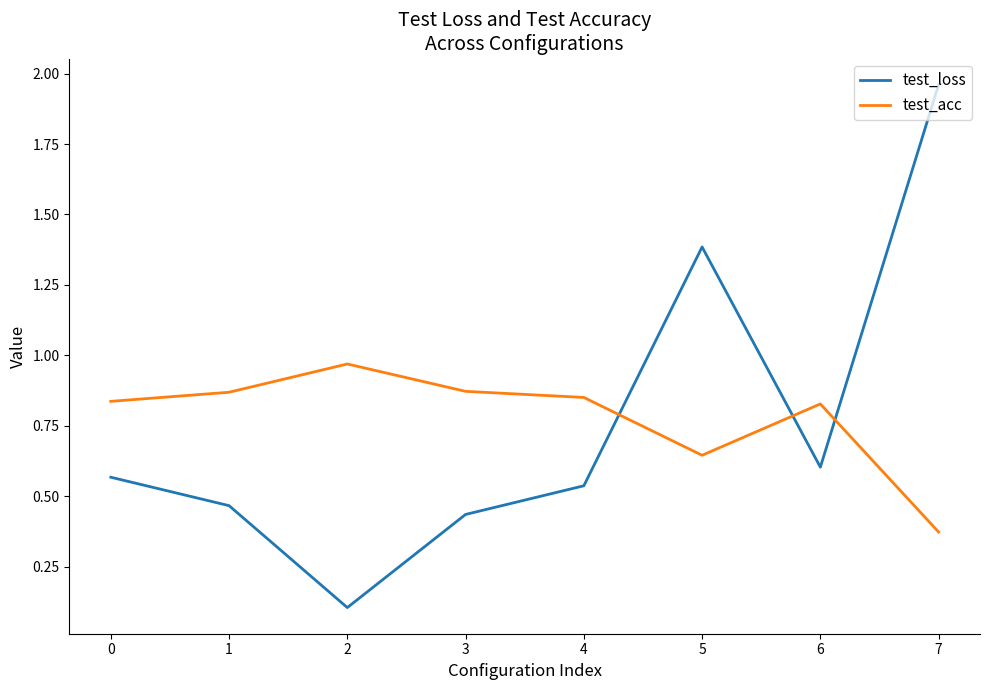

The test_acc series shows 1.4 at 4. True or false?

False